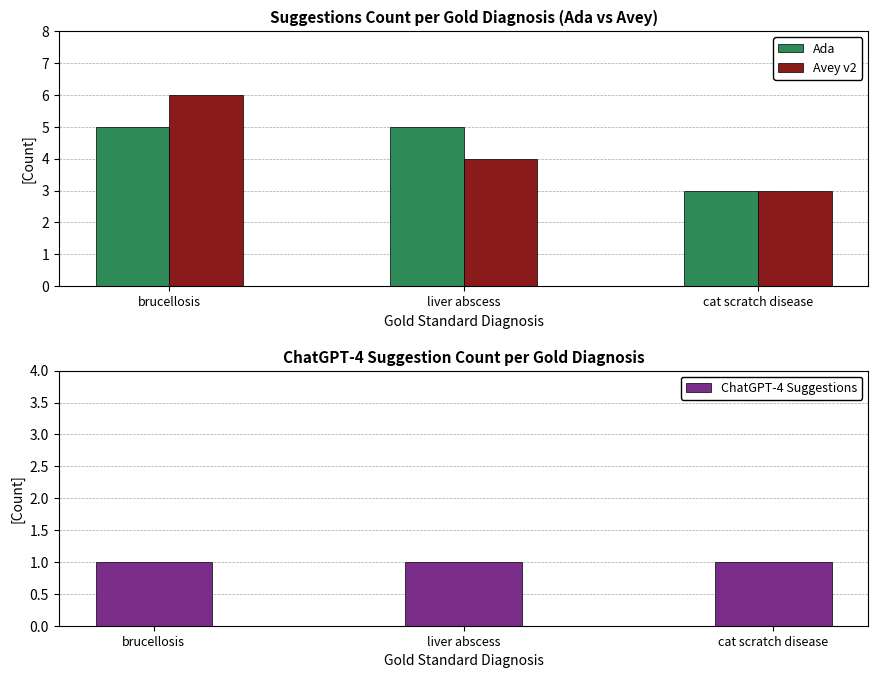

Does the chart contain stacked bars?

No